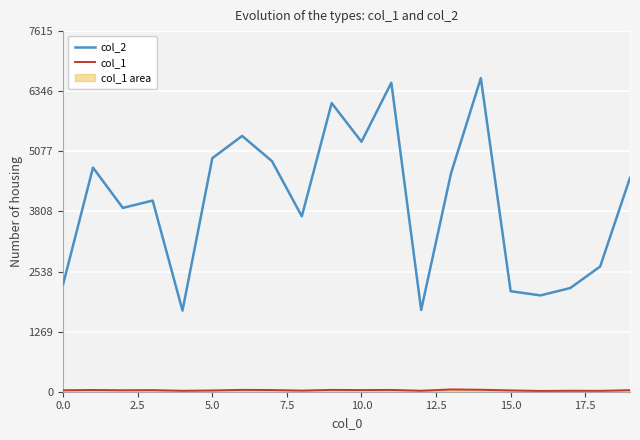

True or false: col_1 and col_2 cross at least once.

False